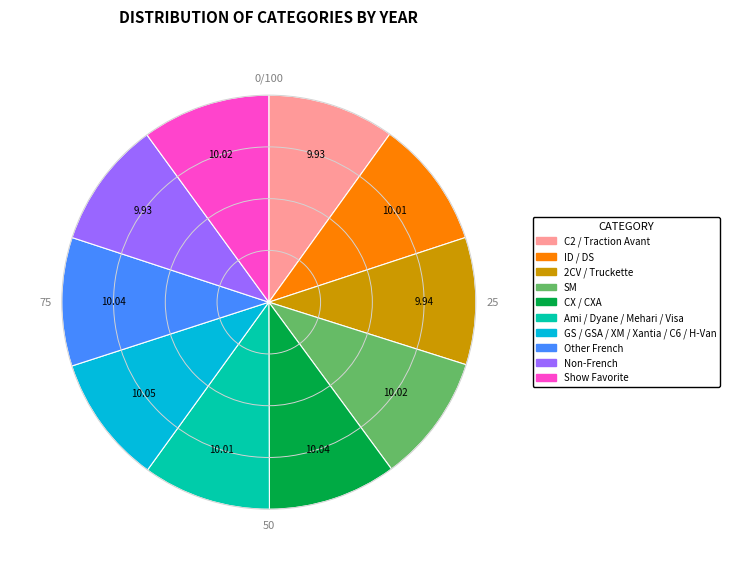

Count the number of slices in the pie.

10